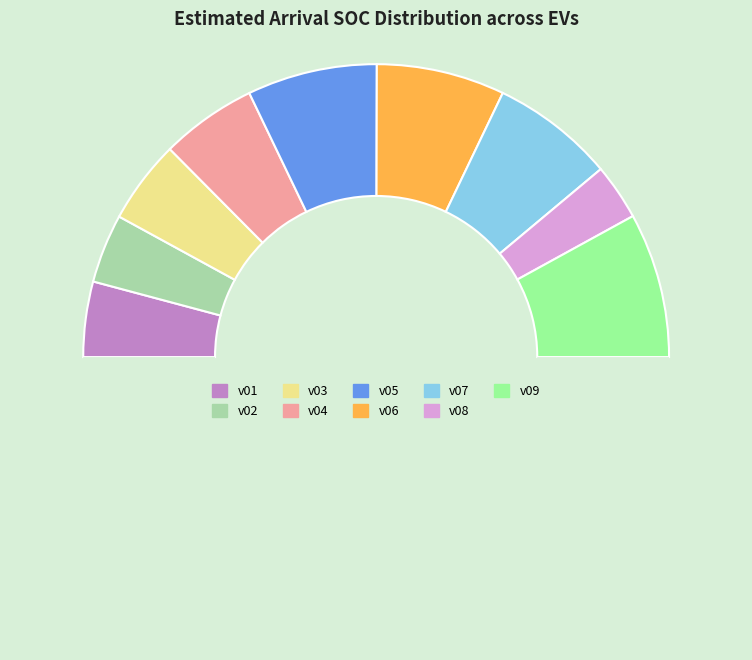

How many segments does this pie chart have?

10